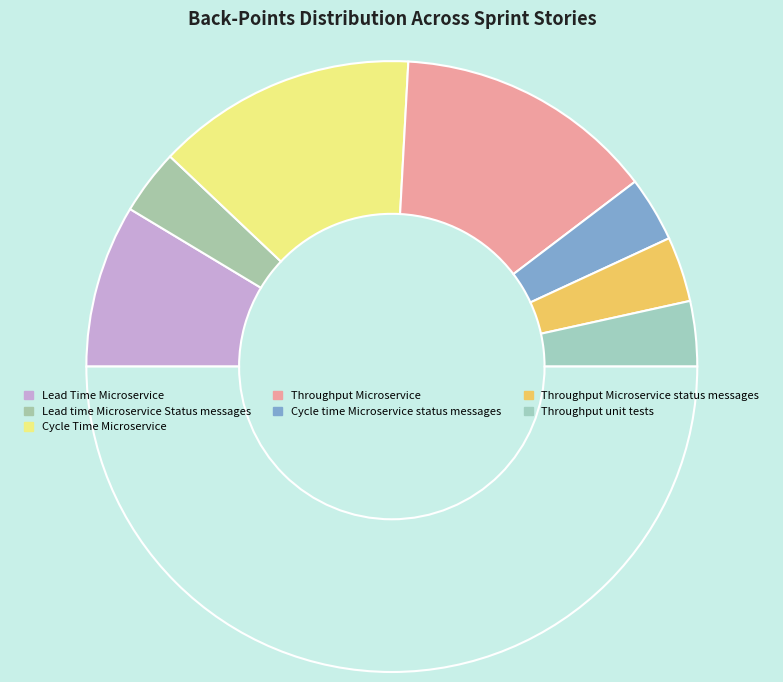

How many segments does this pie chart have?

8